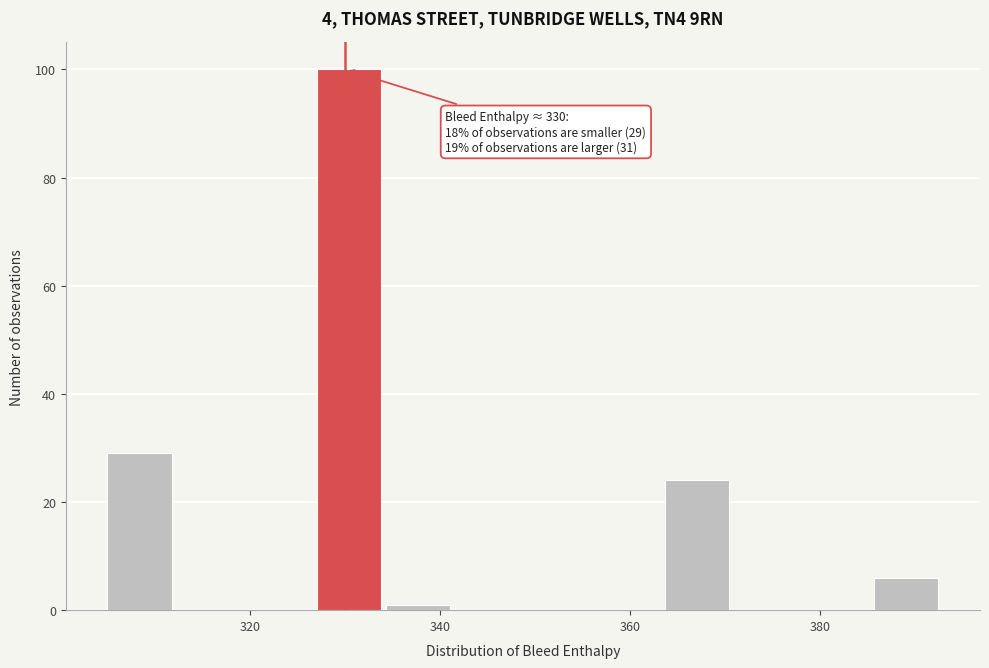

Read against the x-axis, roughly where is the centre of the tallest bar?

330